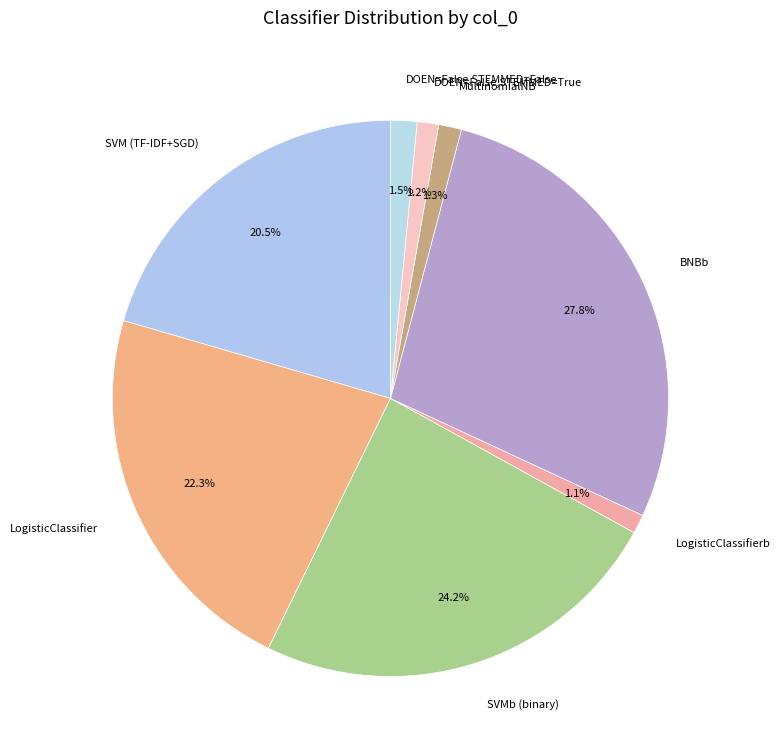

Count the number of slices in the pie.

8